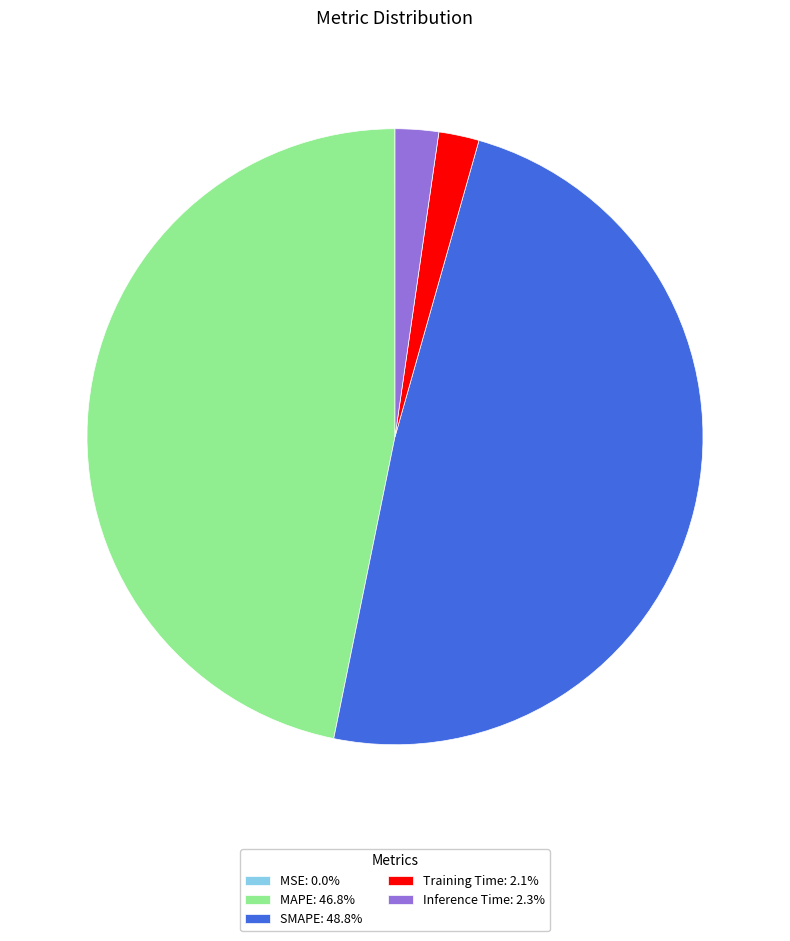

Does any single category account for the majority?

No